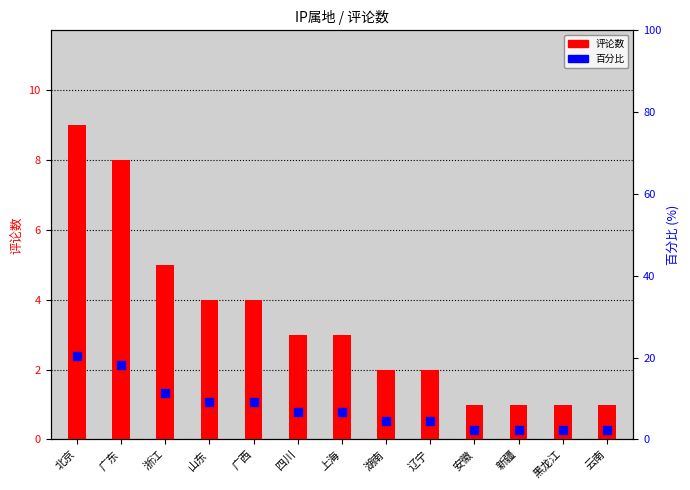

What are all the series names shown in the legend?

评论数, 百分比